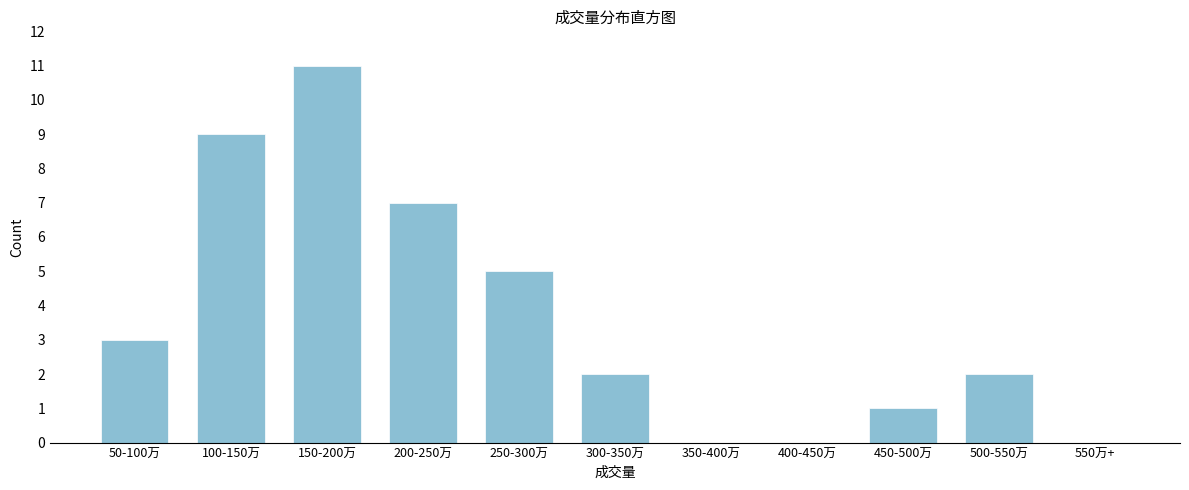

Reading left to right, what are all the values shown in this chart?

50-100万=3	100-150万=9	150-200万=11	200-250万=7	250-300万=5	300-350万=2	350-400万=0	400-450万=0	450-500万=1	500-550万=2	550万+=0